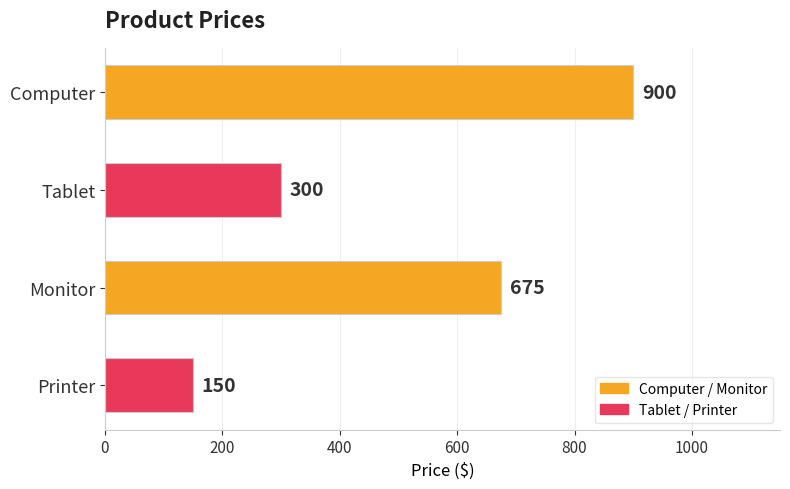

How many categories are shown in the chart?

4